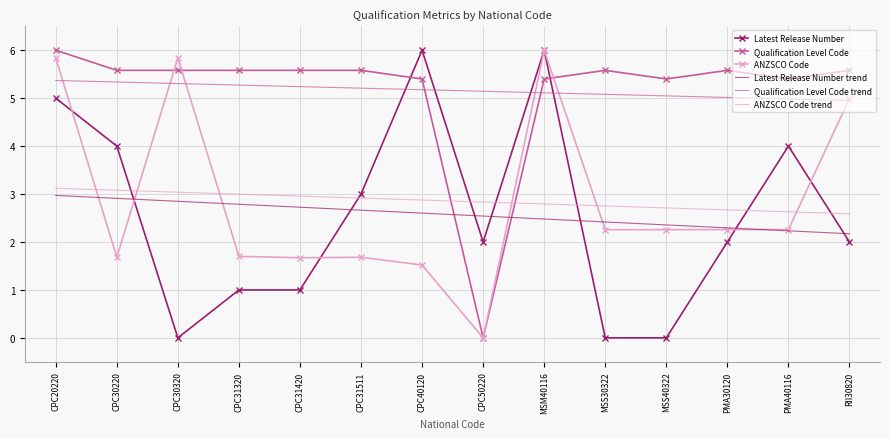

Reading left to right, transcribe all the data shown in this chart.

Latest Release Number: 5.0	4.0	0.0	1.0	1.0	3.0	6.0	2.0	6.0	0.0	0.0	2.0	4.0	2.0
Qualification Level Code: 6.0	5.6	5.6	5.6	5.6	5.6	5.4	0.0	5.4	5.6	5.4	5.6	5.4	5.6
ANZSCO Code: 5.8	1.7	5.8	1.7	1.7	1.7	1.5	0.0	6.0	2.3	2.3	2.3	2.3	5.0
Latest Release Number trend: 3.0	2.9	2.8	2.8	2.7	2.7	2.6	2.5	2.5	2.4	2.4	2.3	2.2	2.2
Qualification Level Code trend: 5.4	5.3	5.3	5.3	5.2	5.2	5.2	5.1	5.1	5.1	5.0	5.0	5.0	5.0
ANZSCO Code trend: 3.1	3.1	3.0	3.0	3.0	2.9	2.9	2.8	2.8	2.8	2.7	2.7	2.6	2.6